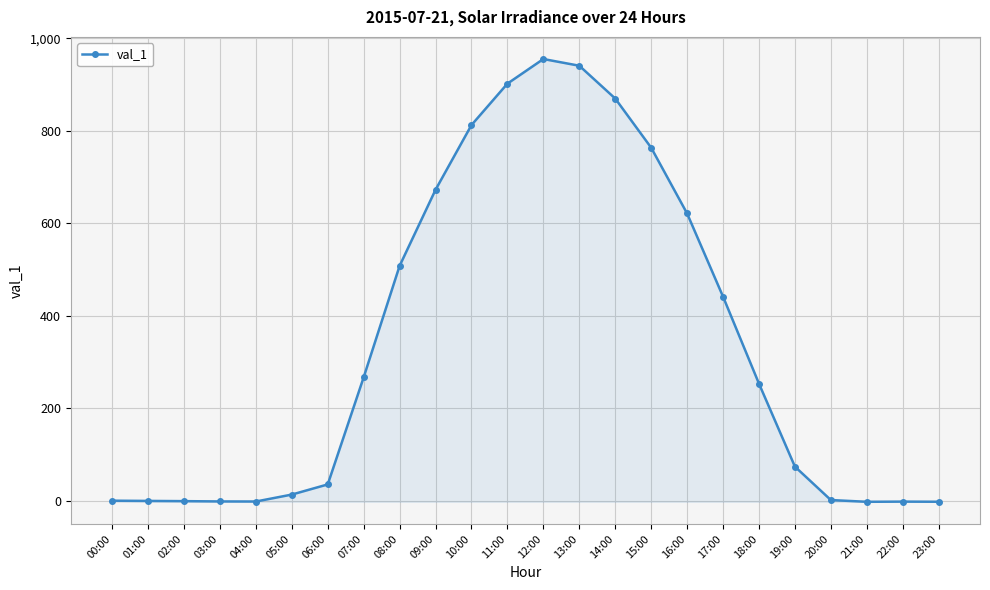

Approximately how many times larger is the value at 16:00 compared to 06:00?

17.7